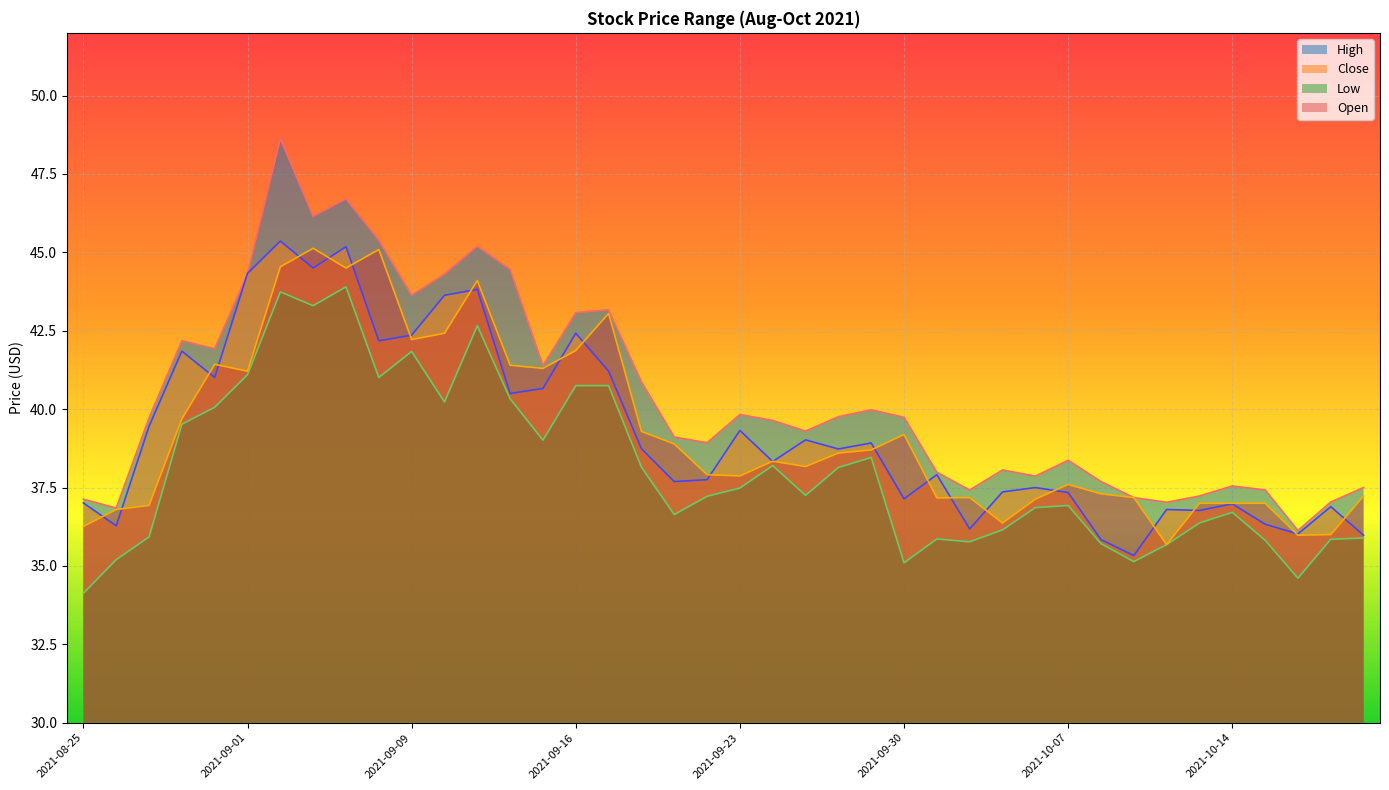

Is the value of Open at 2021-08-30 greater than the value of Low at 2021-09-09?

No